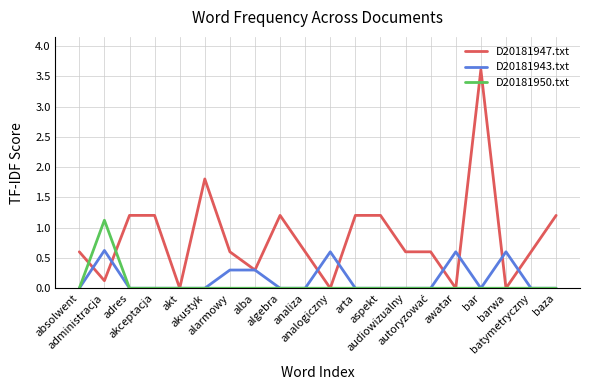

What is the sum of all D20181943.txt values?

3.0